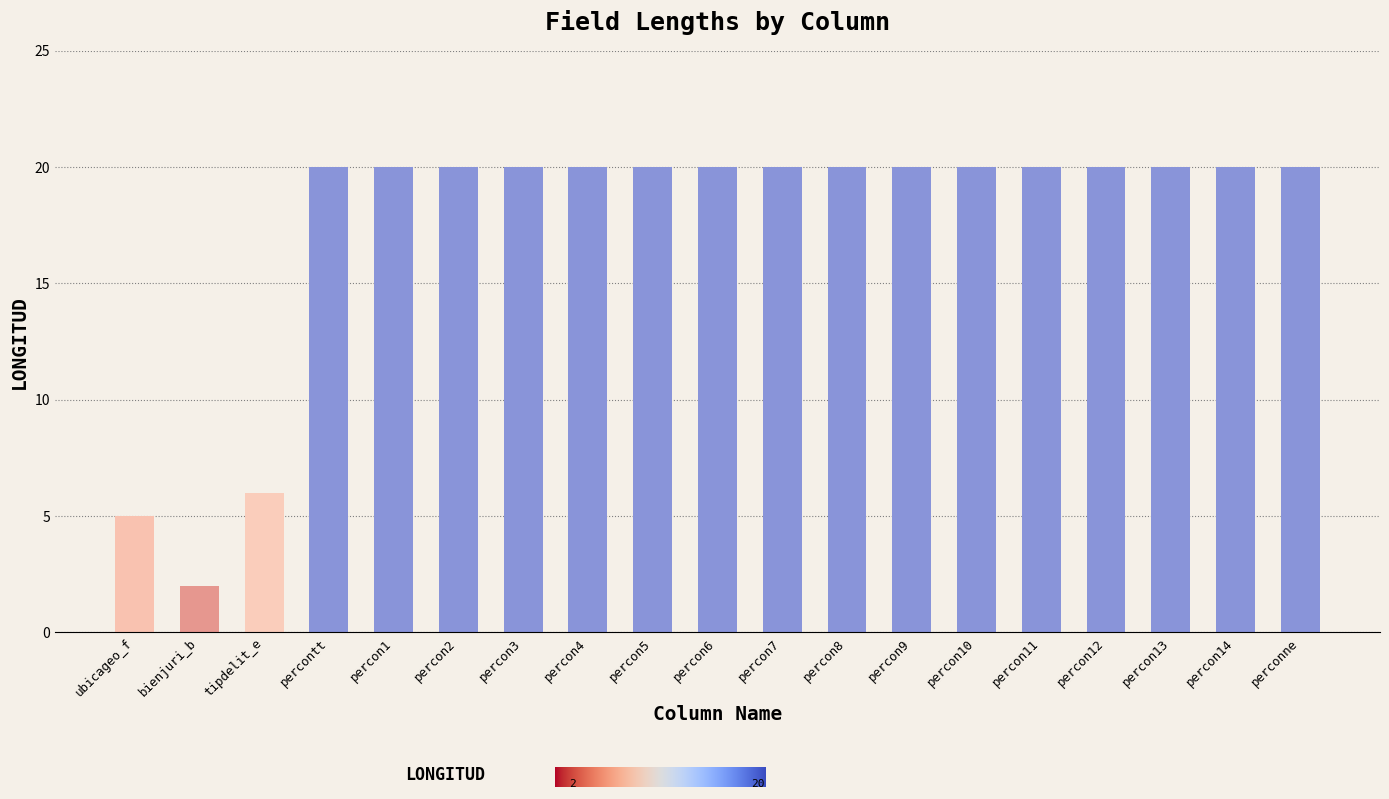

What position from the right is percon13?

3